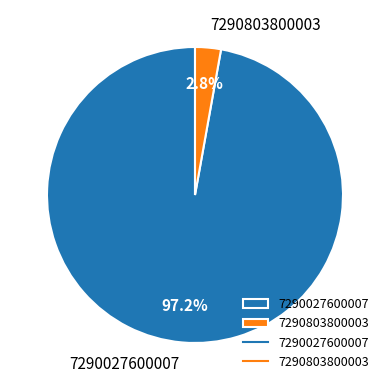

Is it true that 7290803800003 is 3% of the pie?

True